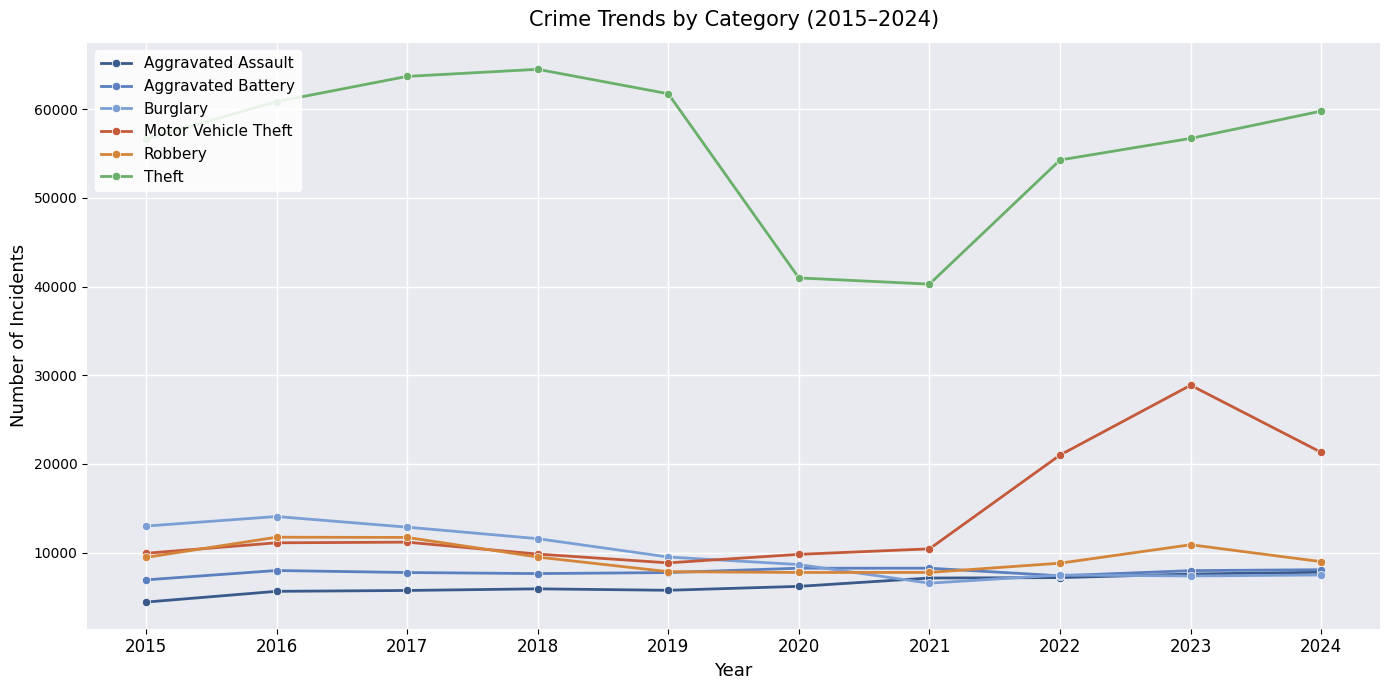

Where is Burglary nearest to the value 10319?

2019